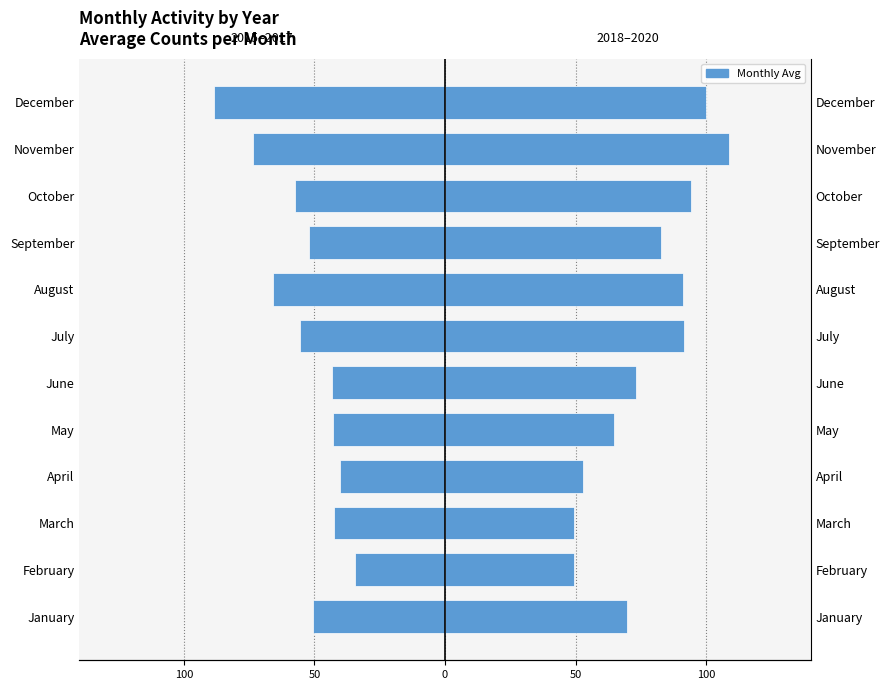

What is the maximum value shown in the chart?

108.7